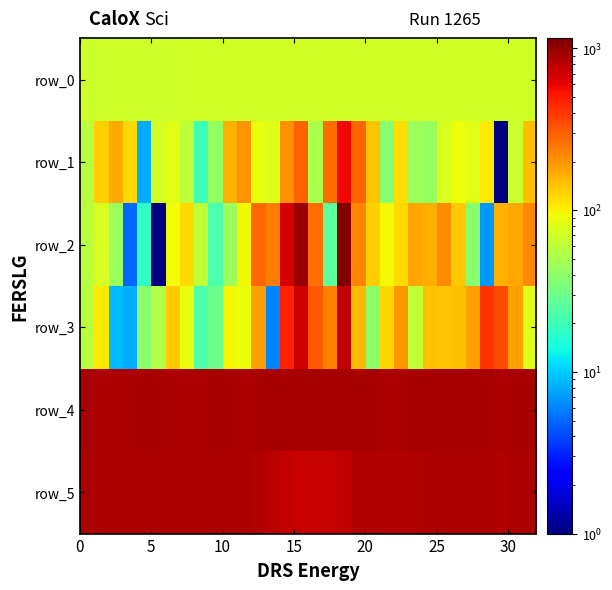

Reading left to right, what are all the values shown in this chart?

row_0: 69.4	69.4	69.5	69.5	69.6	69.6	69.6	69.7	69.8	69.8	69.8	69.9	70.0	70.0	70.0	70.1	70.2	70.2	70.2	70.2	70.4	70.4	70.4	70.4	70.5	70.5	70.6	70.6	70.7	70.7	70.8	70.8
row_1: 57.0	128.0	171.0	120.0	8.0	73.0	82.0	60.0	20.0	42.0	160.0	203.0	88.0	78.0	205.0	293.0	51.0	266.0	567.0	291.0	139.0	37.0	116.0	45.0	43.0	77.0	90.0	82.0	108.0	1.0	66.0	143.0
row_2: 57.0	74.0	44.0	5.0	18.0	1.0	93.0	120.0	61.0	23.0	44.0	95.0	281.0	236.0	685.0	967.0	263.0	26.0	1157.0	227.0	128.0	96.0	119.0	176.0	167.0	213.0	137.0	38.0	7.0	162.0	175.0	218.0
row_3: 59.0	106.0	9.0	8.0	38.0	54.0	133.0	86.0	23.0	30.0	96.0	87.0	184.0	6.0	478.0	711.0	309.0	230.0	755.0	152.0	40.0	121.0	198.0	62.0	143.0	141.0	143.0	186.0	412.0	348.0	185.0	79.0
row_4: 883.0	872.0	875.0	878.0	882.0	883.0	878.0	878.0	875.0	882.0	881.0	874.0	882.0	879.0	886.0	896.0	894.0	888.0	888.0	883.0	884.0	877.0	876.0	882.0	884.0	882.0	883.0	888.0	880.0	878.0	882.0	882.0
row_5: 859.0	856.0	858.0	858.0	862.0	860.0	860.0	857.0	857.0	864.0	861.0	857.0	845.0	808.0	765.0	737.0	731.0	742.0	785.0	835.0	848.0	852.0	849.0	849.0	855.0	855.0	858.0	858.0	855.0	852.0	857.0	859.0